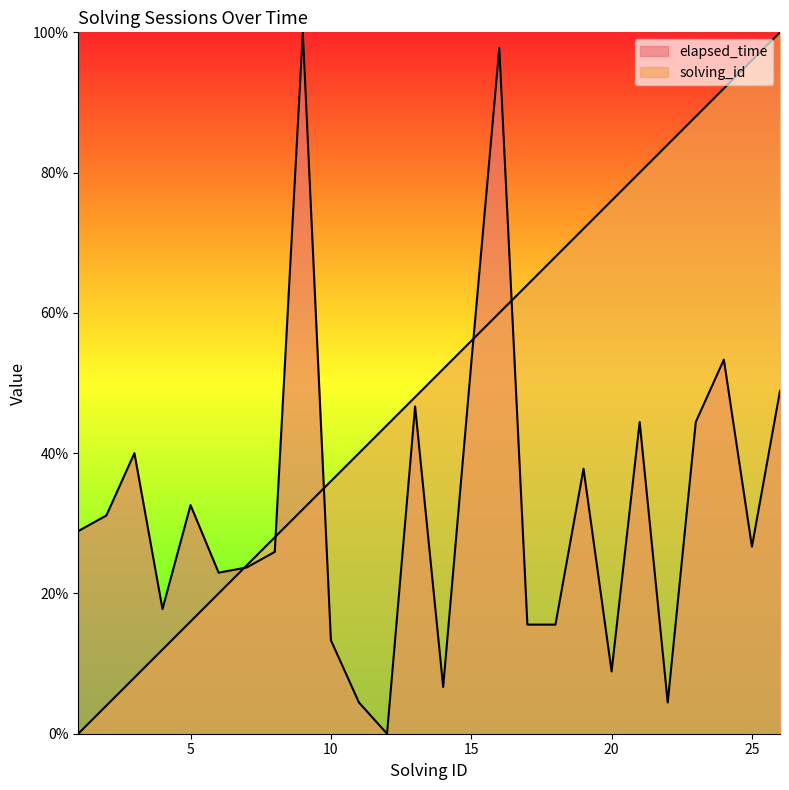

Rank the series at 24 from highest to lowest value.

solving_id, elapsed_time